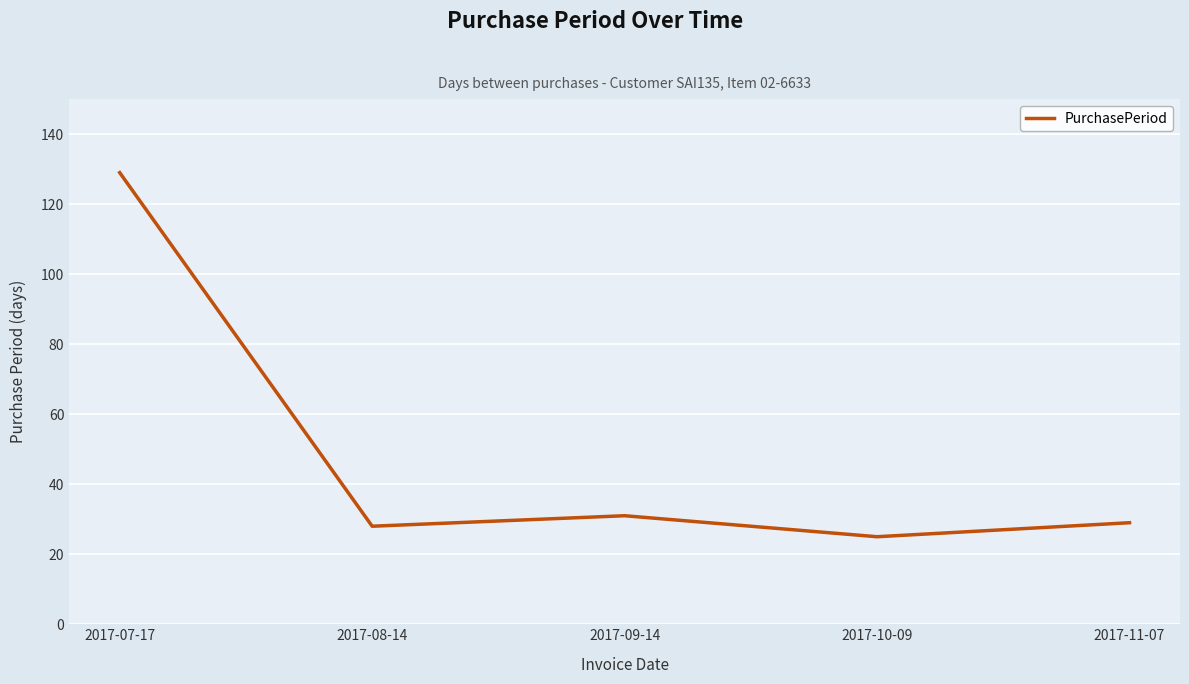

True or false: the data shows 41 at 2017-11-07.

False